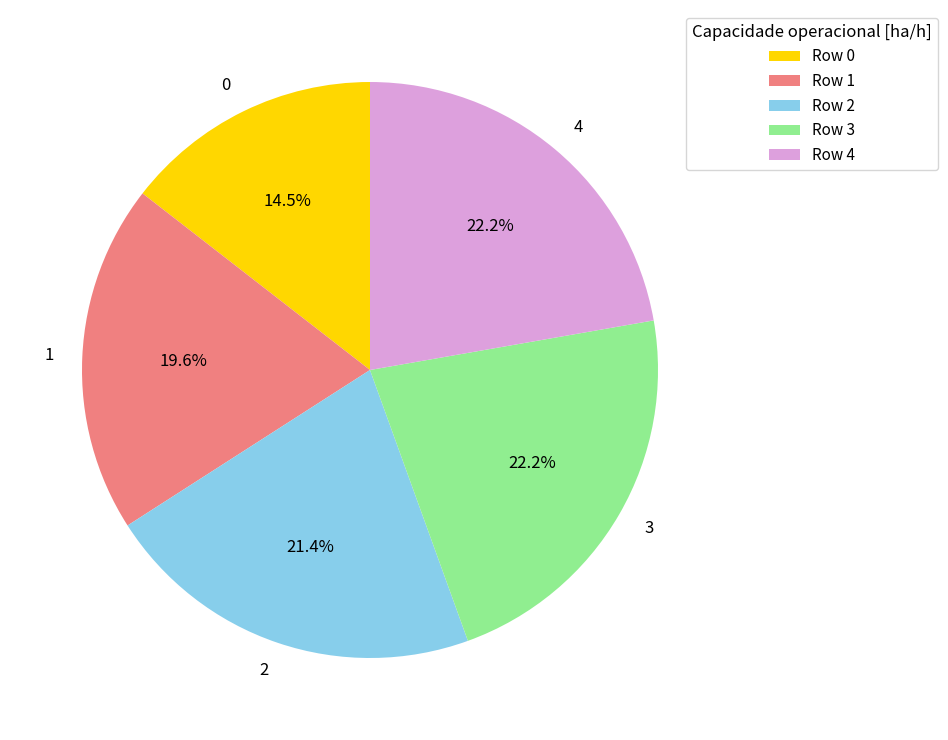

To the nearest percent, what is the difference between the 1 and 4 slice percentages?

3%